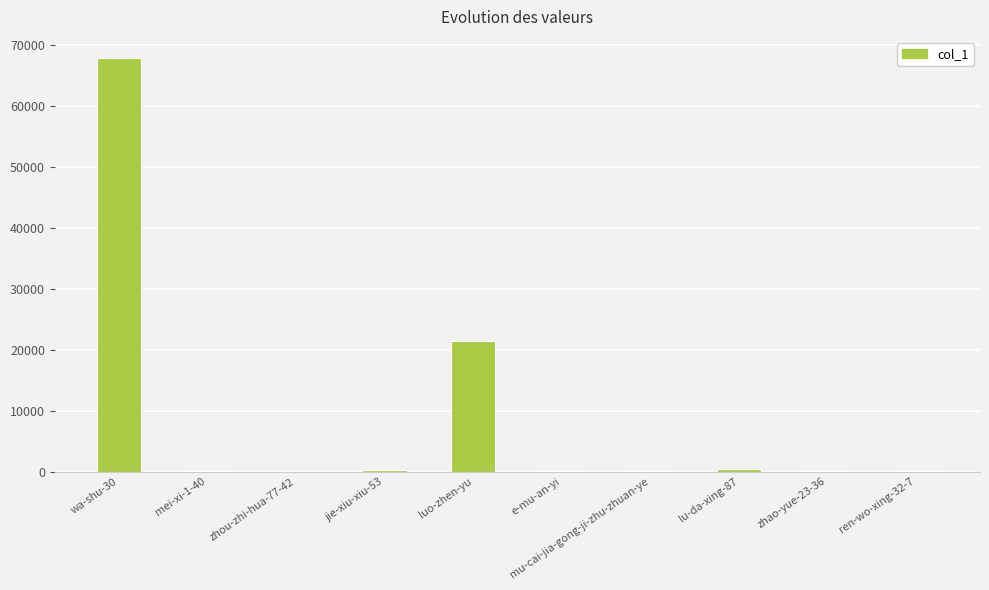

Which category has the highest value across all series?

wa-shu-30